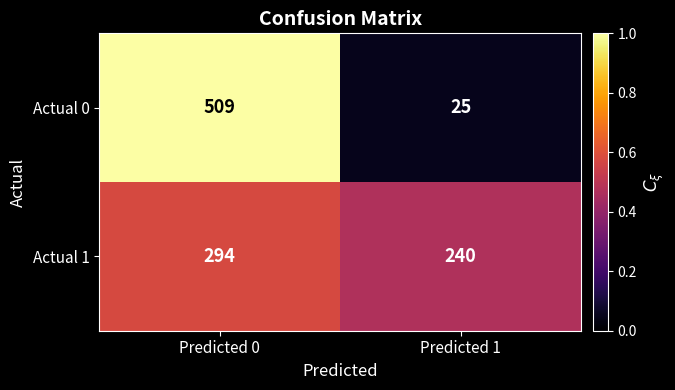

Reading right to left, extract all data points from this chart.

Actual 0: Predicted 1=25	Predicted 0=509
Actual 1: Predicted 1=240	Predicted 0=294